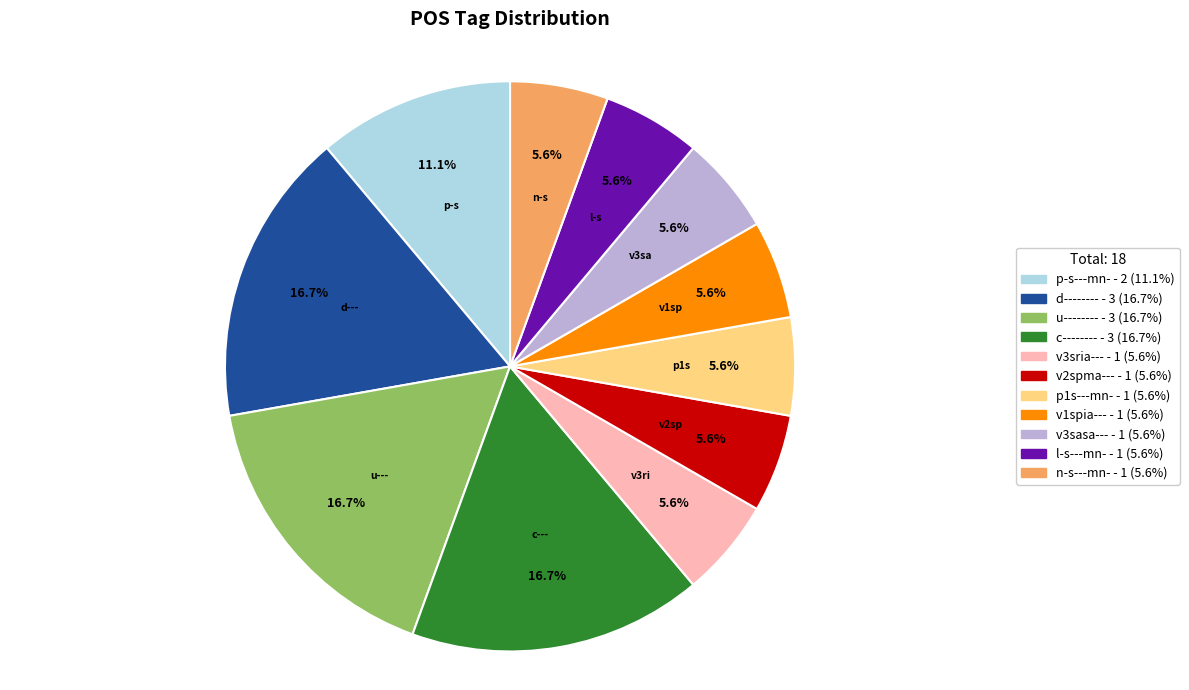

Count the number of slices in the pie.

11